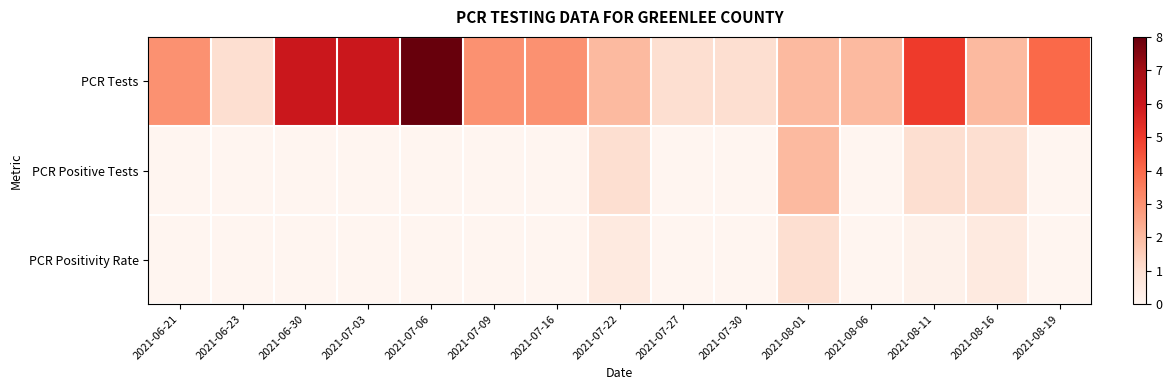

Which series has the widest spread of values?

PCR Tests